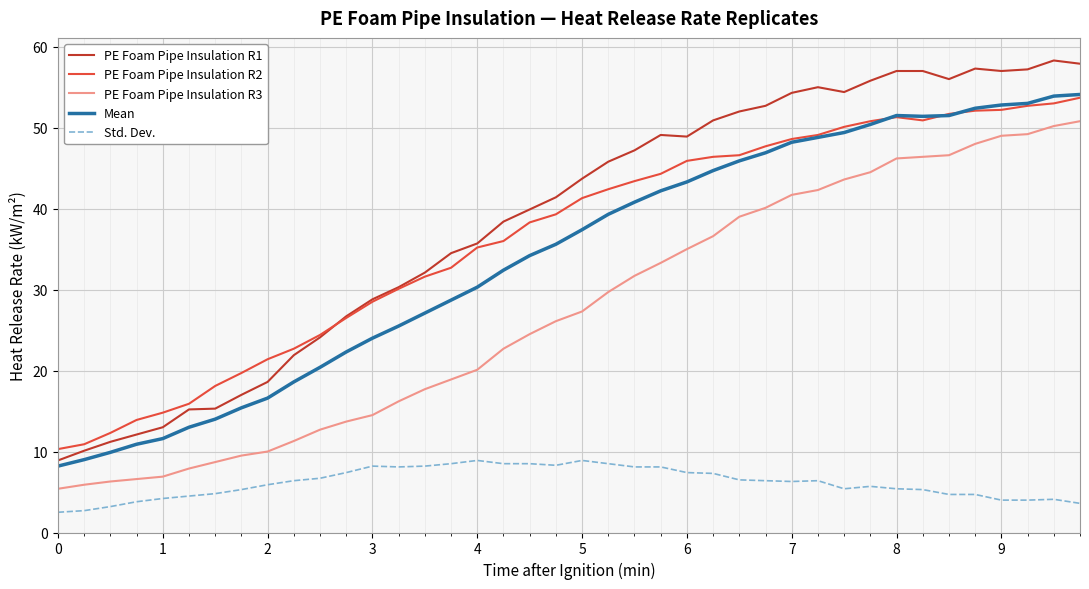

Which series has the largest range (max minus min)?

PE Foam Pipe Insulation R1